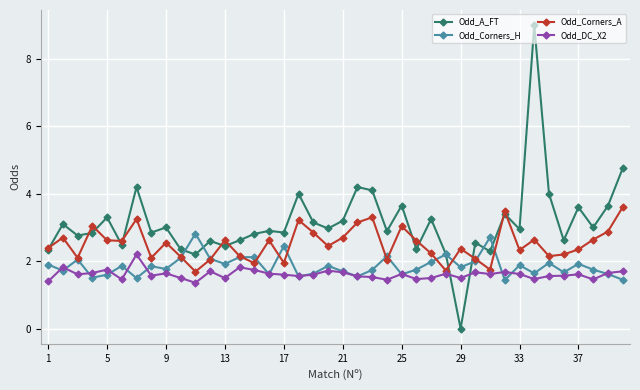

Which series has the largest range (max minus min)?

Odd_A_FT